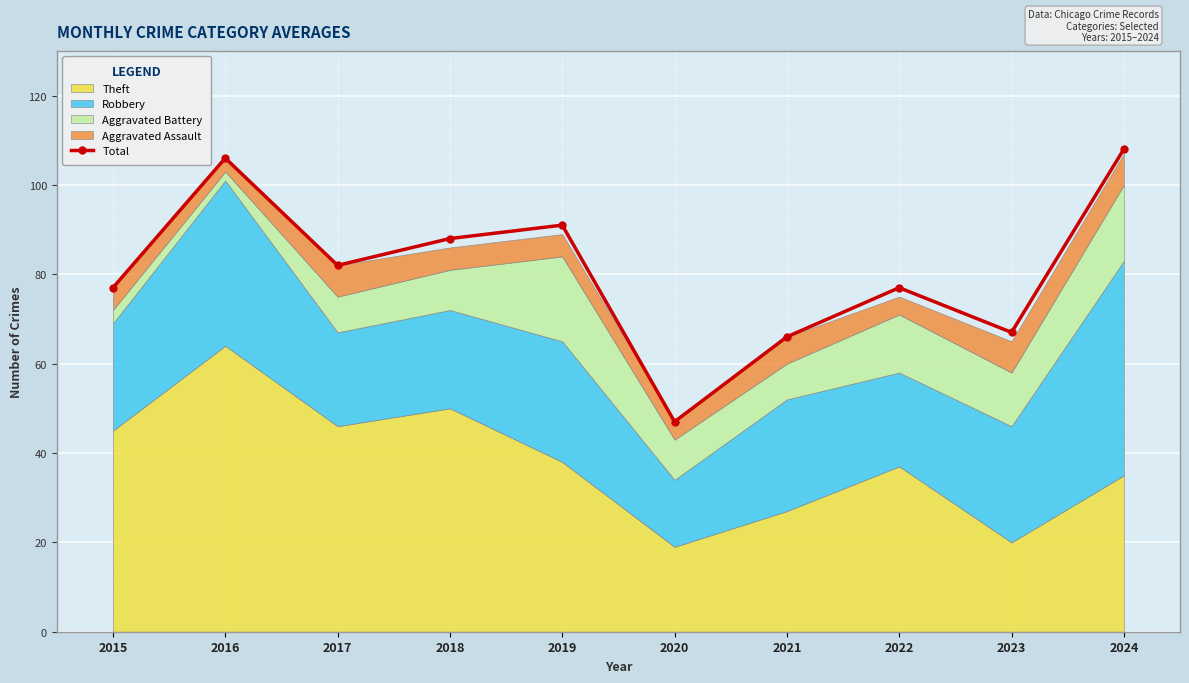

What is the difference between the maximum and minimum values?

61